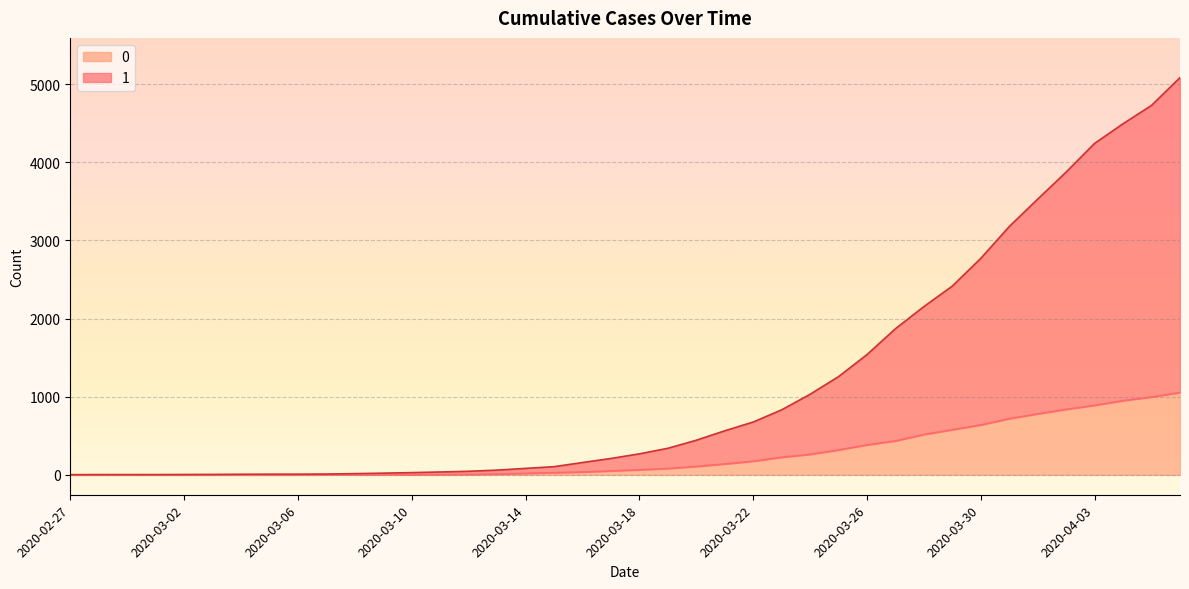

What is the average value of the 1 series?

1153